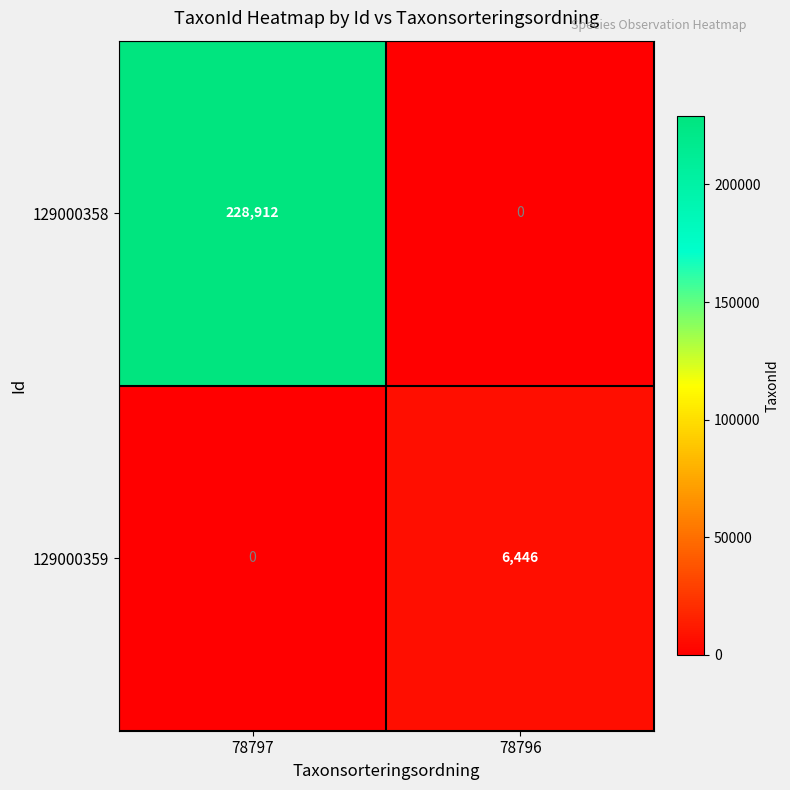

Which series has the largest total across all categories?

129000358